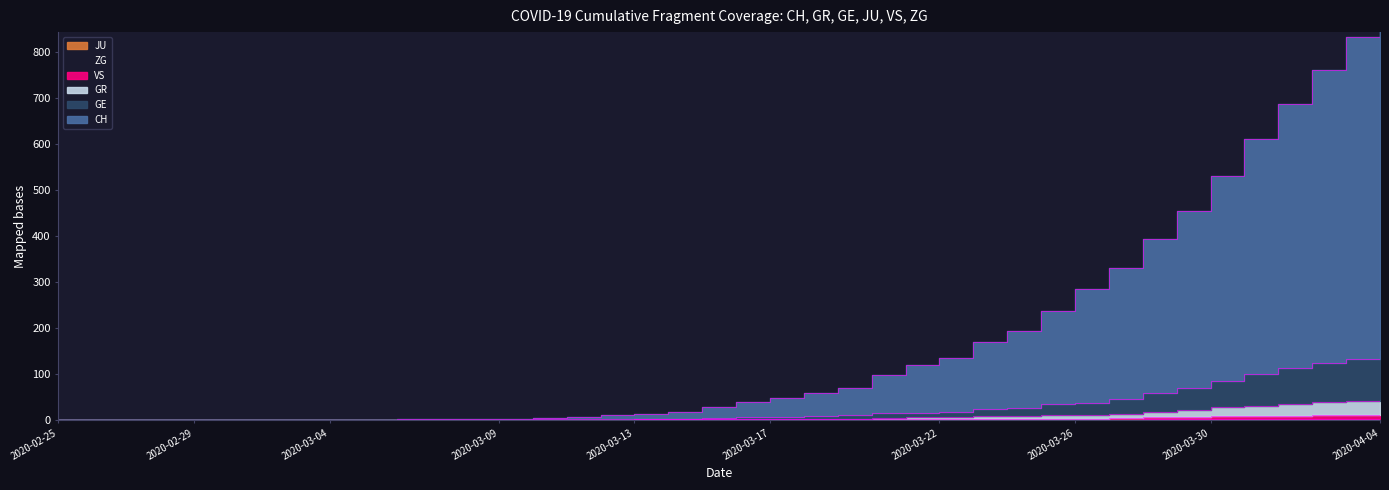

What is the label of the 21st point from the left?

2020-03-16